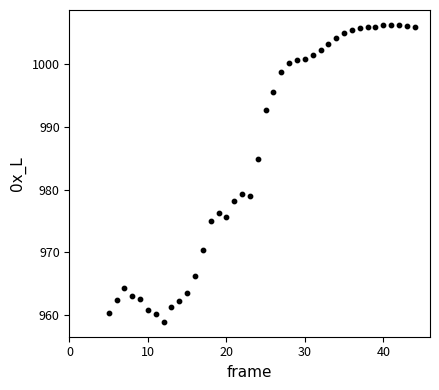

What is the range of X values (max minus min)?

39.0